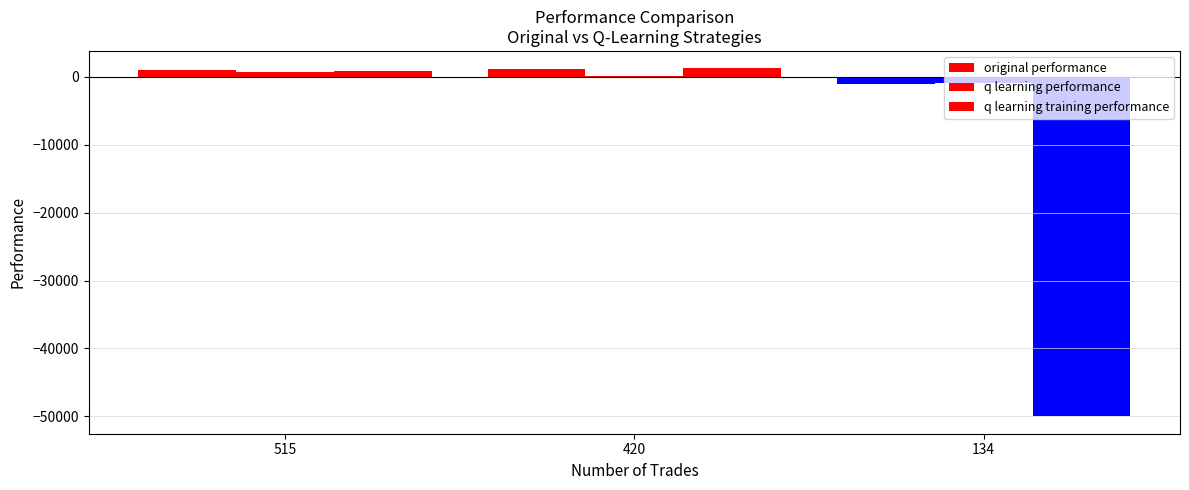

What is the difference between the q learning performance values at 420 and 134?

1076.3